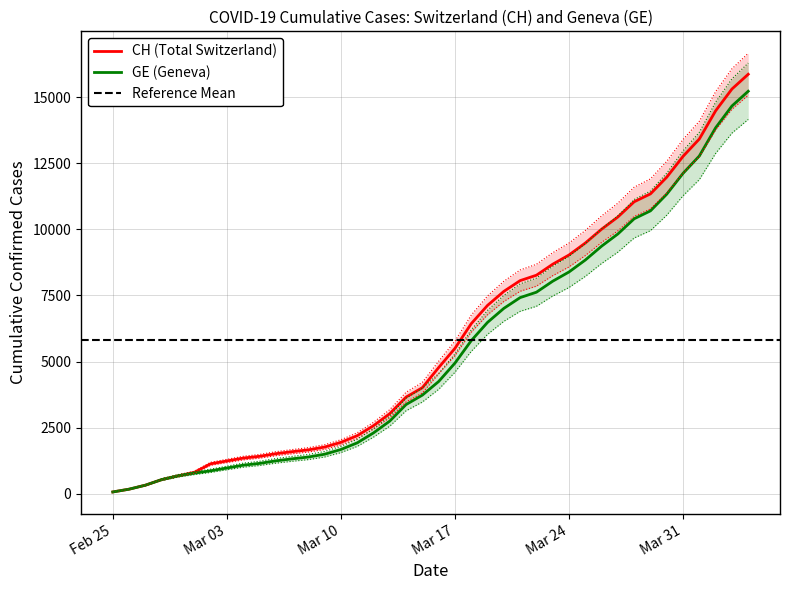

Does the chart have visible grid lines?

Yes